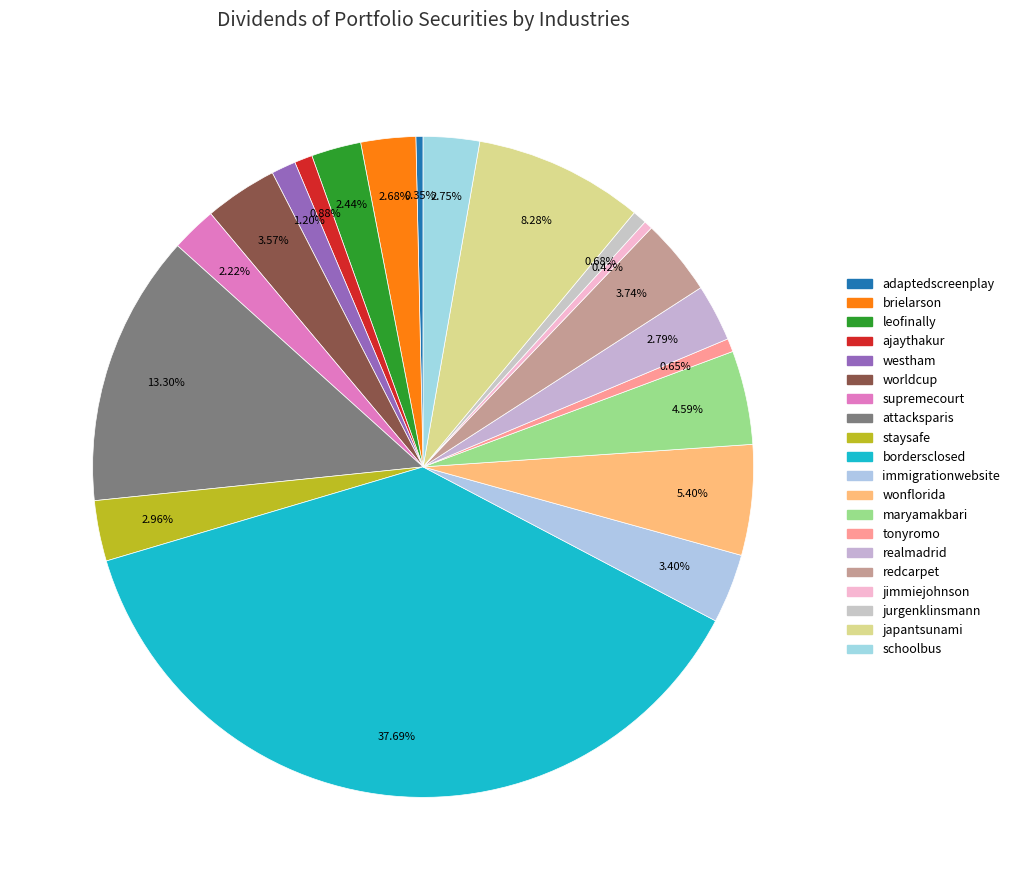

Is there a majority slice in this chart?

No